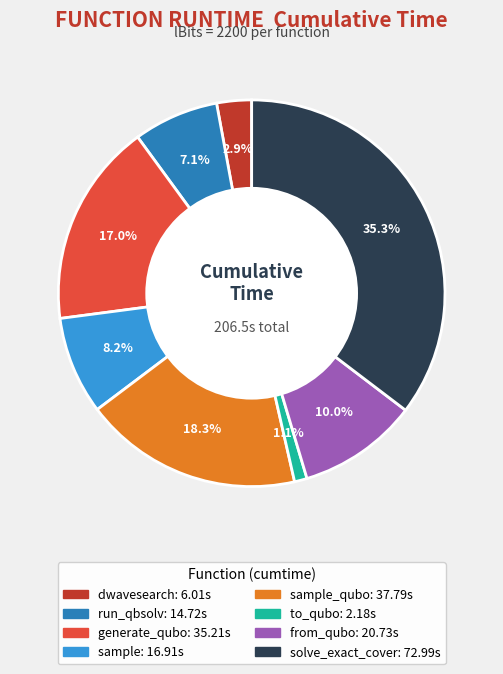

How many segments does this pie chart have?

8